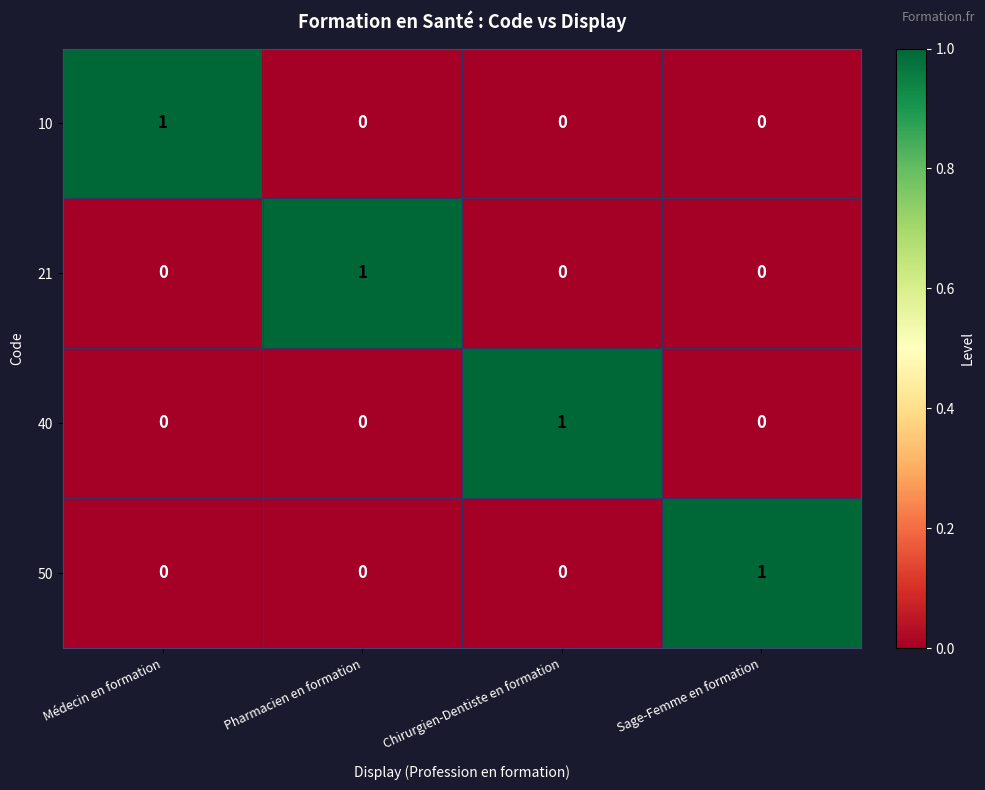

At how many categories does at least one series exceed 0?

4